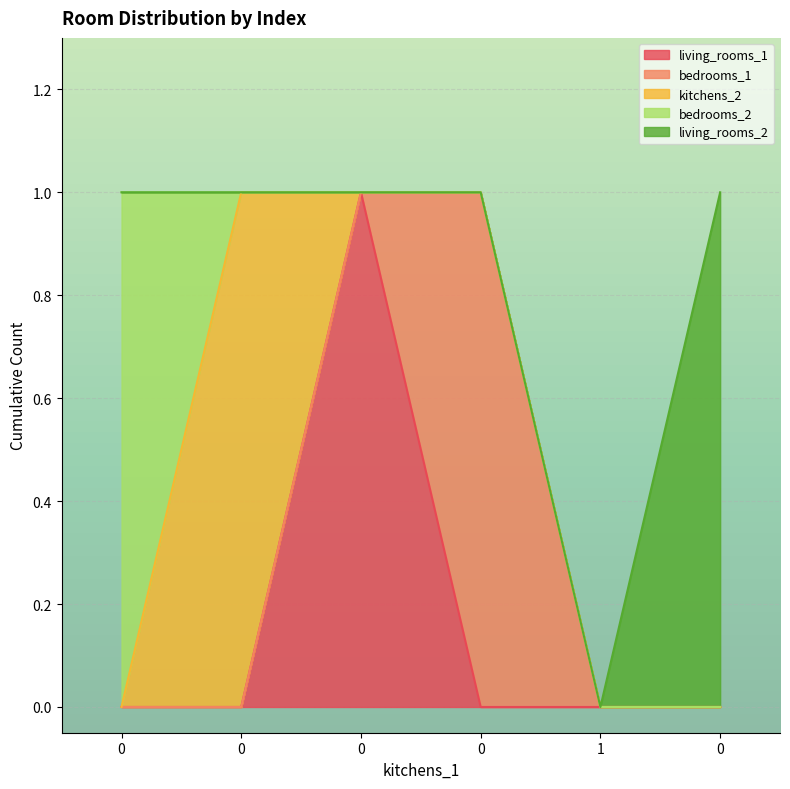

How many interior local peaks does the living_rooms_1 series have?

1